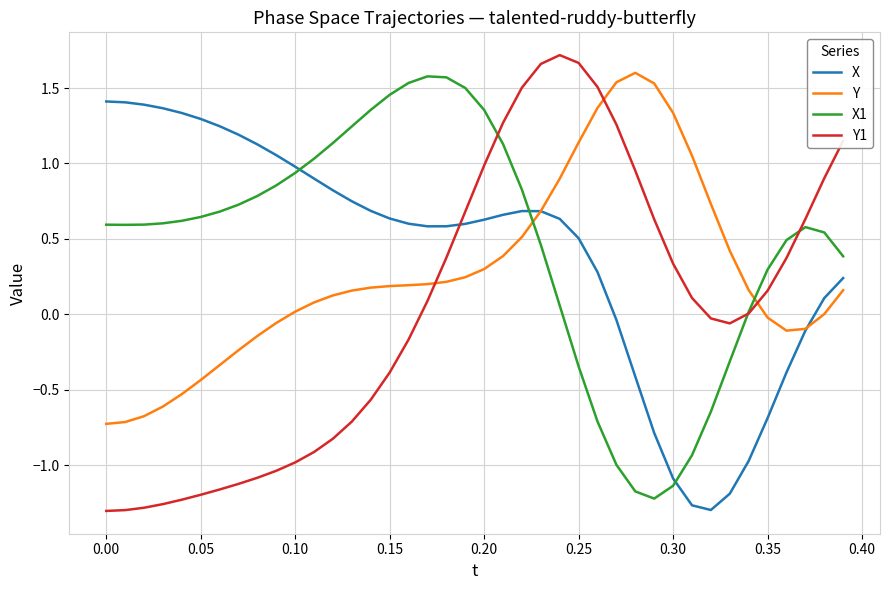

Which series has the widest spread of values?

Y1